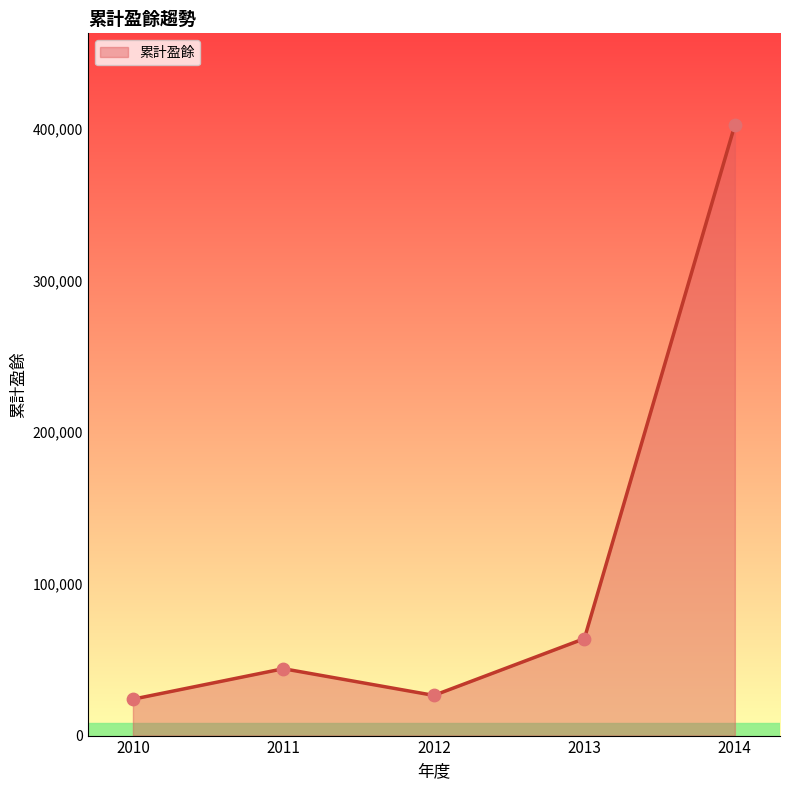

What is the ratio of the value at 2011 to the value at 2012?

1.7